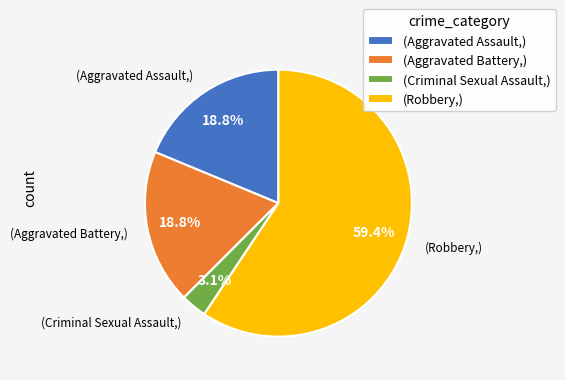

What percentage do (Aggravated Battery,) and (Criminal Sexual Assault,) together represent?

21.9%